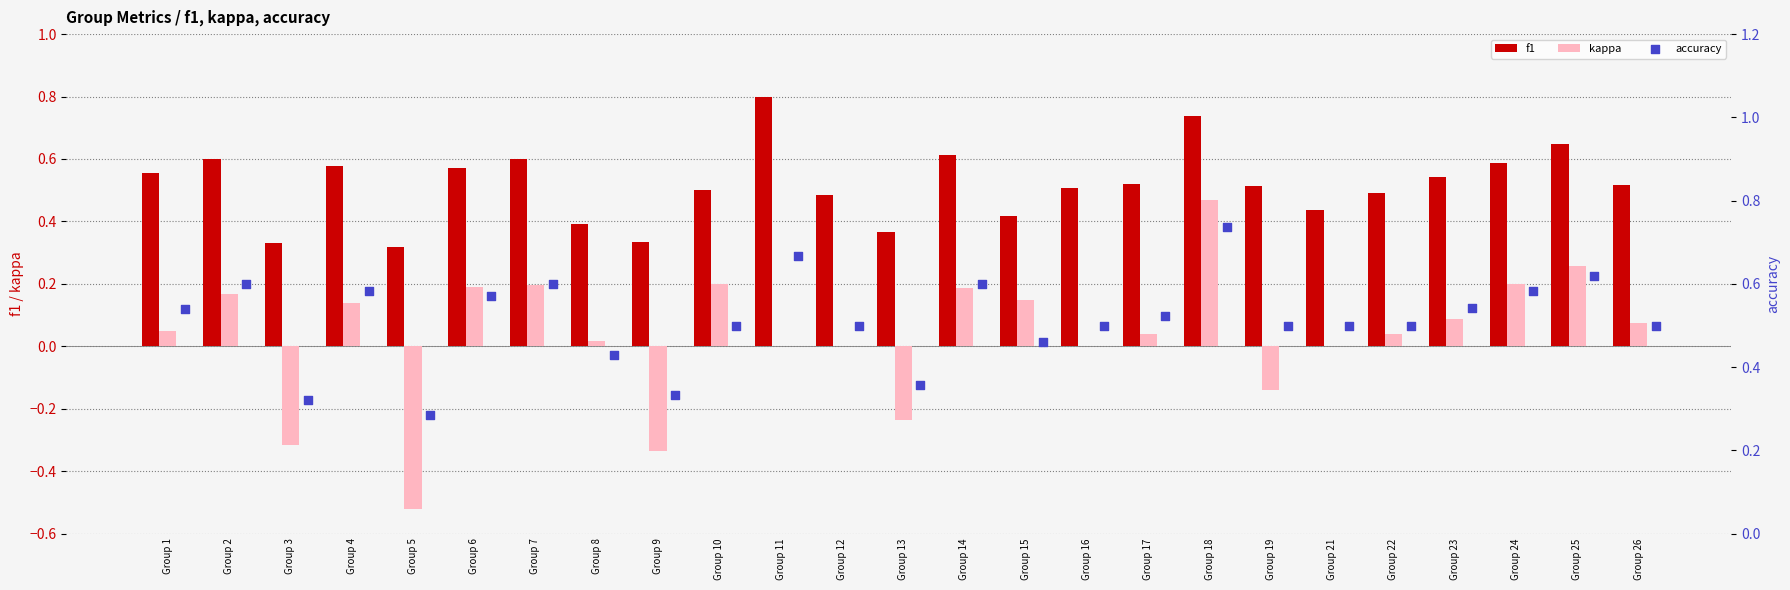

Which series contains the lowest Y value?

kappa